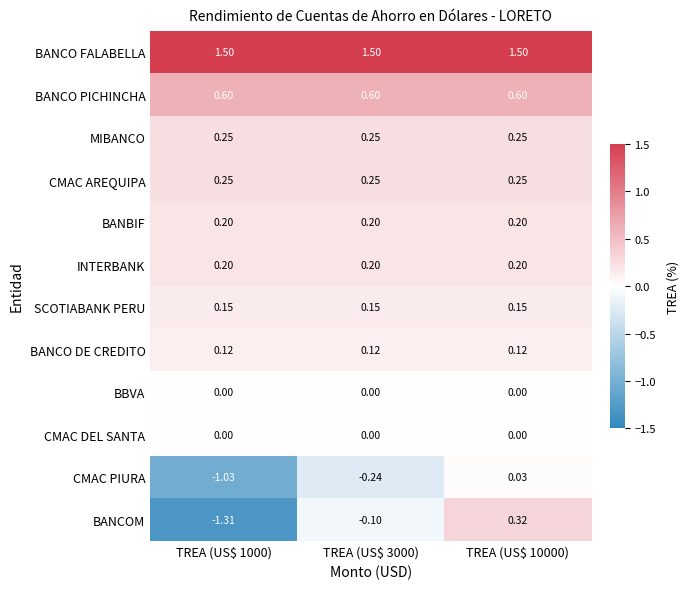

Which series has the largest range (max minus min)?

BANCOM